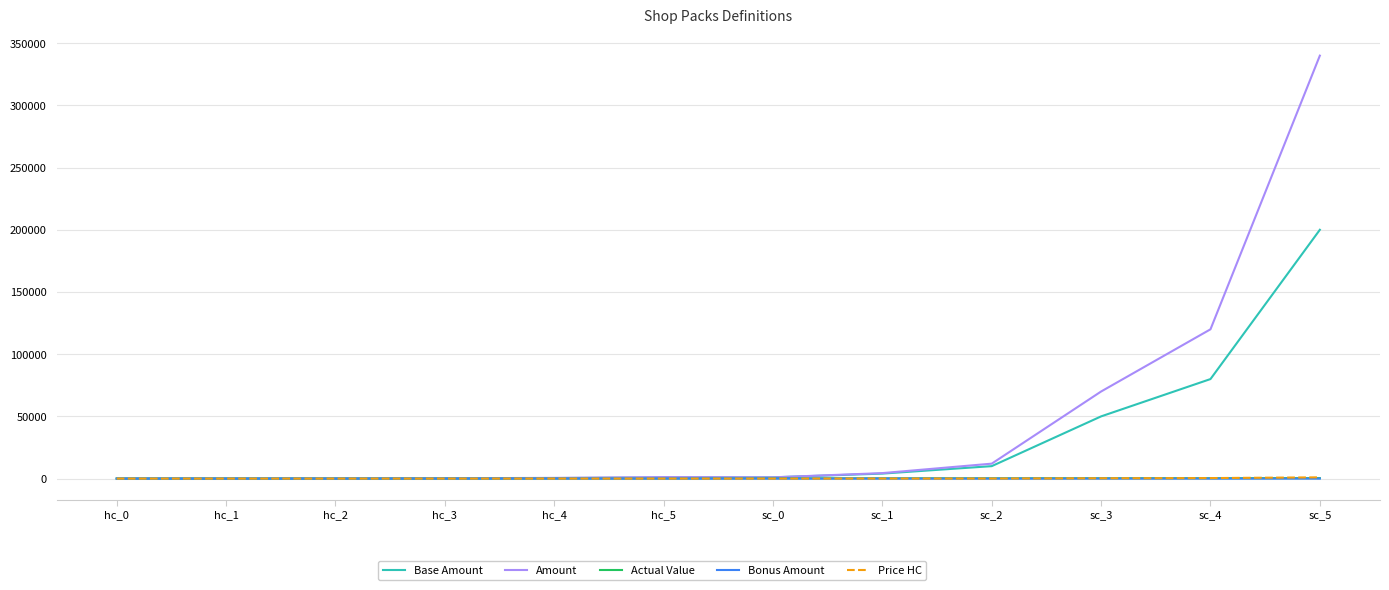

Where is Base Amount nearest to the value 100005?

sc_4